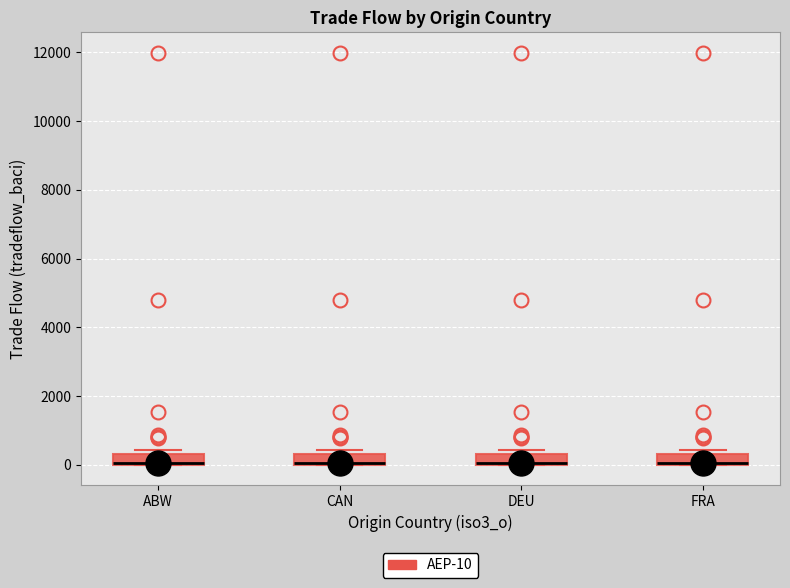

Reading left to right, read every box against the y-axis: the position of its median line, the range the box covers, and the ends of its whiskers. The values are not printed on the chart, so give them approximately, as read against the axis.

ABW: median 0, box 0 to 400, whiskers 0 to 400 (just above the box's upper edge)
CAN: median 0, box 0 to 400, whiskers 0 to 400 (just above the box's upper edge)
DEU: median 0, box 0 to 400, whiskers 0 to 400 (just above the box's upper edge)
FRA: median 0, box 0 to 400, whiskers 0 to 400 (just above the box's upper edge)